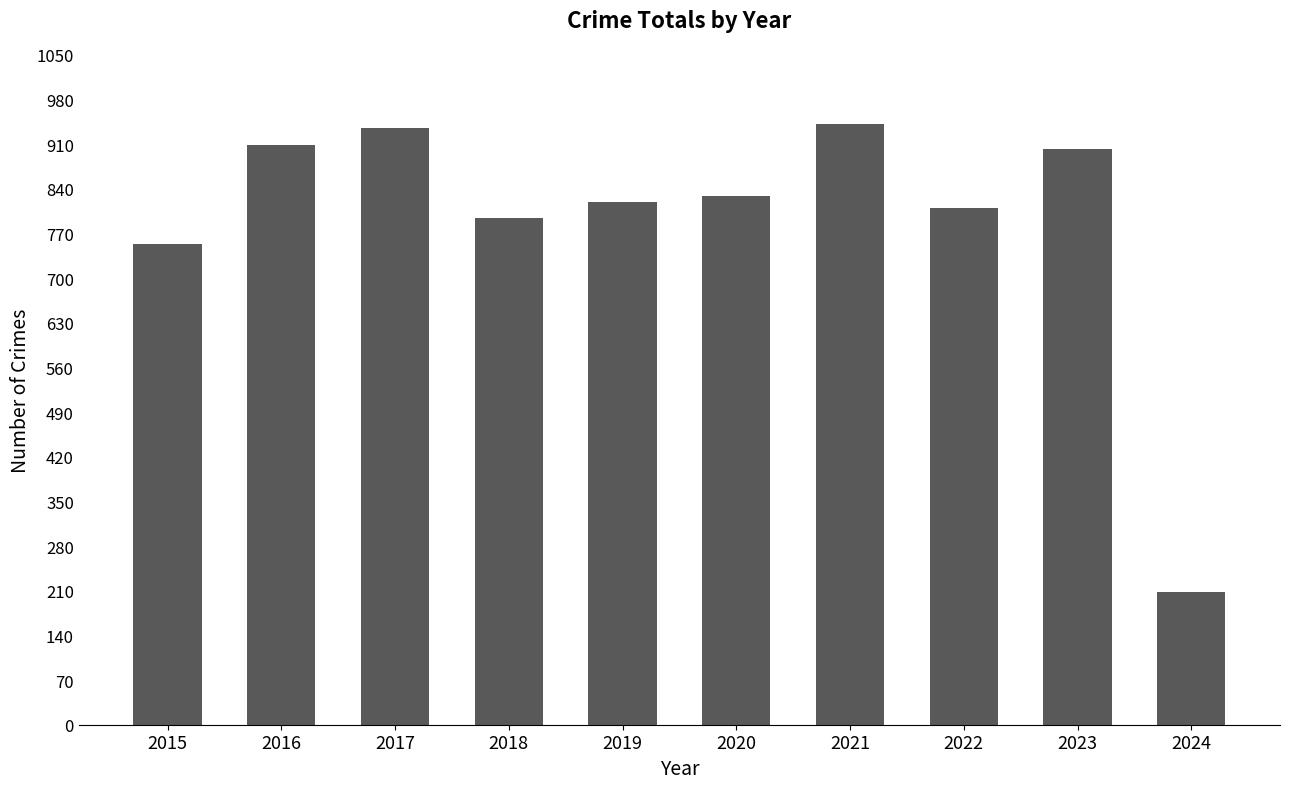

What is the value of the 6th bar from the left?

828